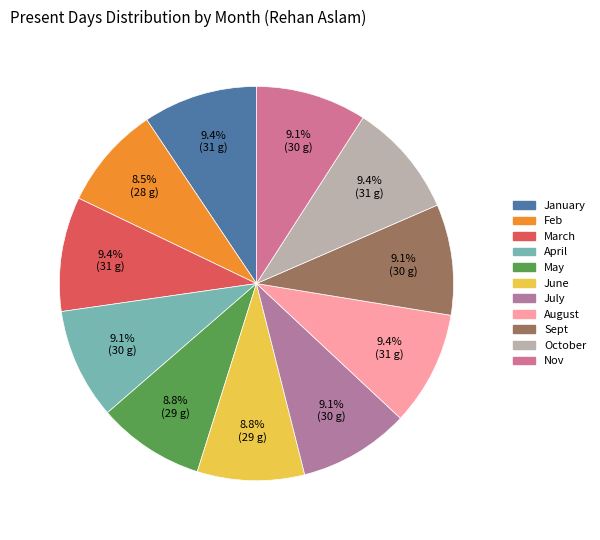

Count the number of slices in the pie.

11